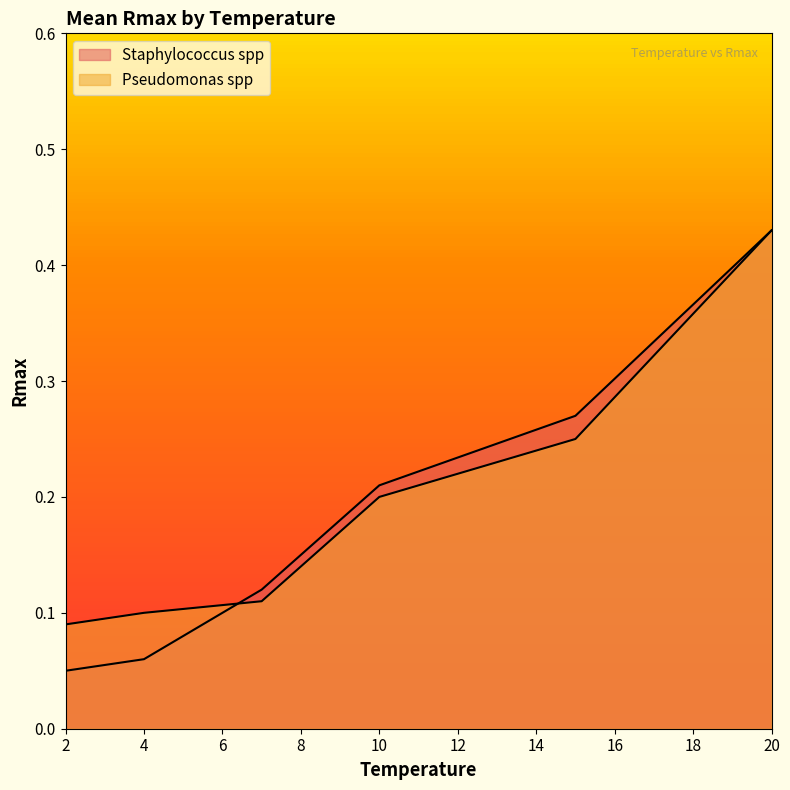

At which category is the sum across all series the highest?

20